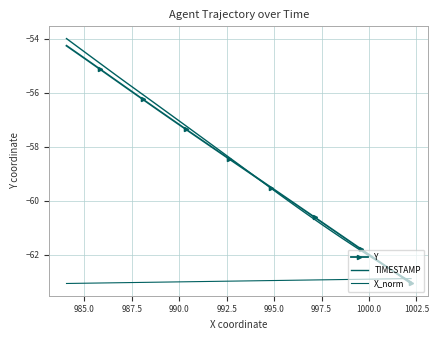

Is it true that X_norm equals -42.4 at 16?

False